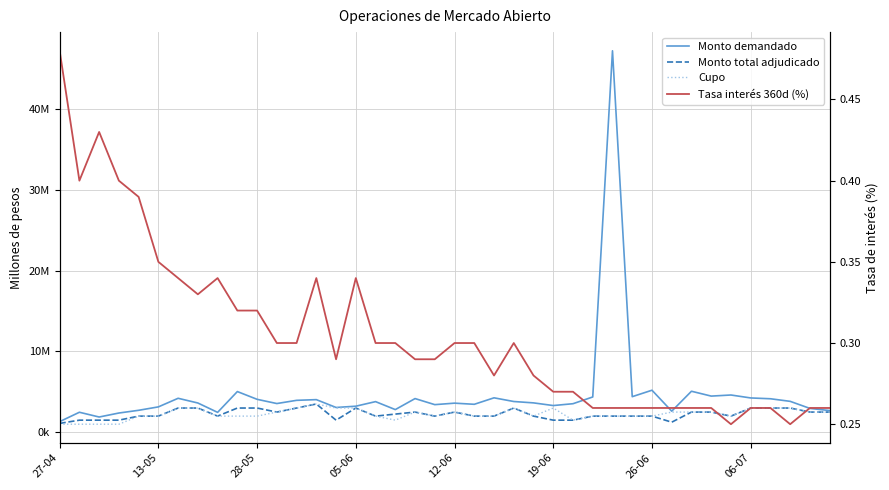

What is the highest value of the Cupo series?

3500000.0